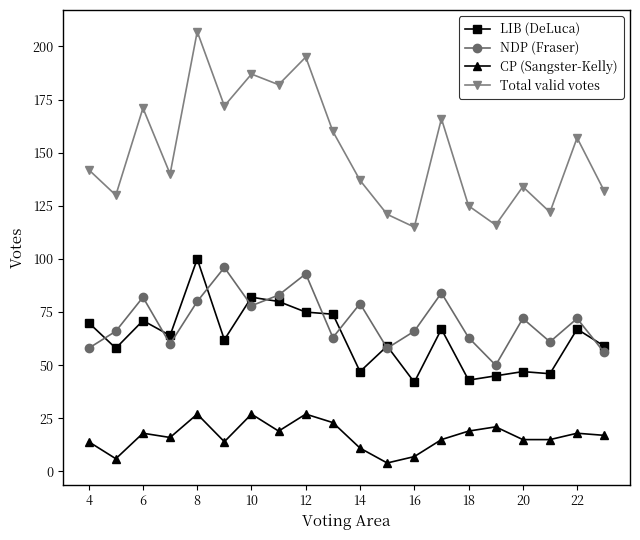

True or false: Total valid votes and CP (Sangster-Kelly) intersect in this chart.

False